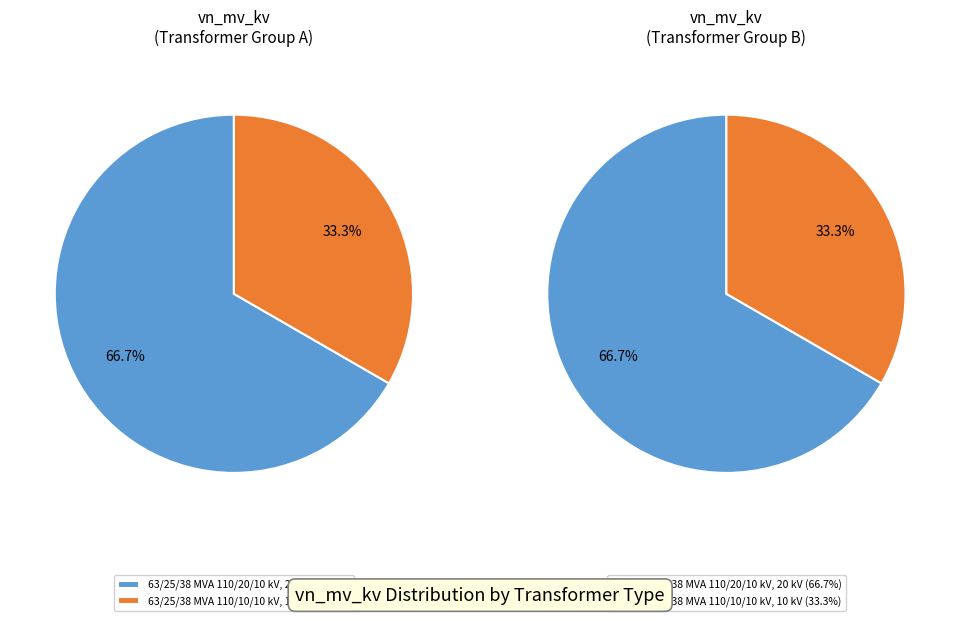

Between 63/25/38 MVA 110/10/10 kV and 63/25/38 MVA 110/20/10 kV, which is larger?

63/25/38 MVA 110/20/10 kV